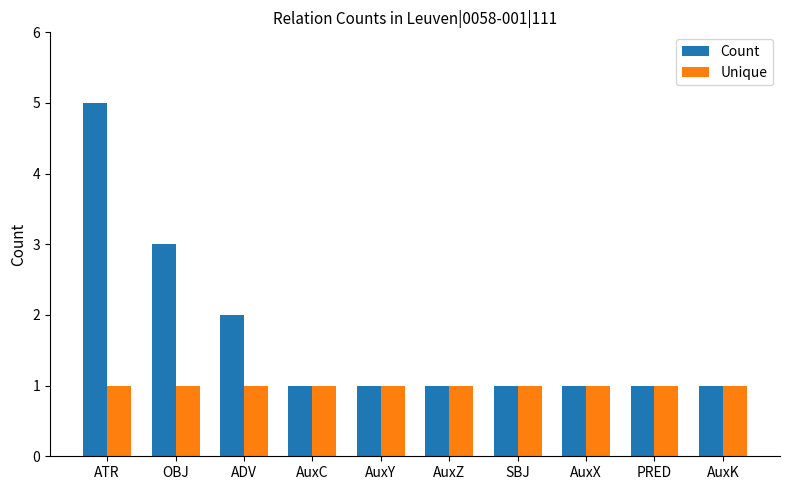

Does the chart contain any negative values?

No